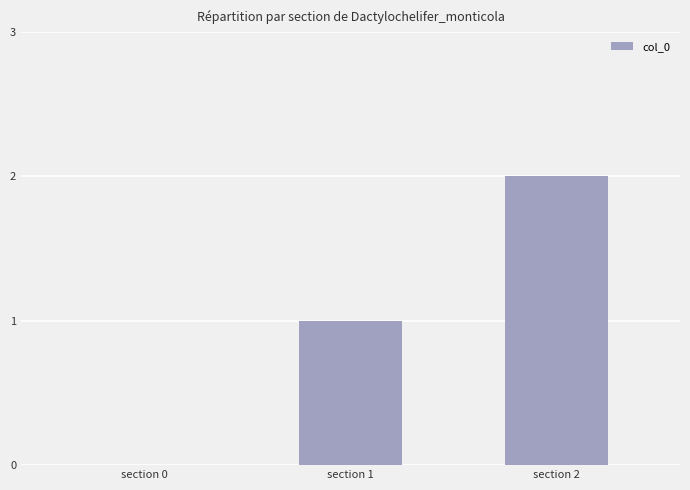

Reading left to right, what are all the values shown in this chart?

0	1	2